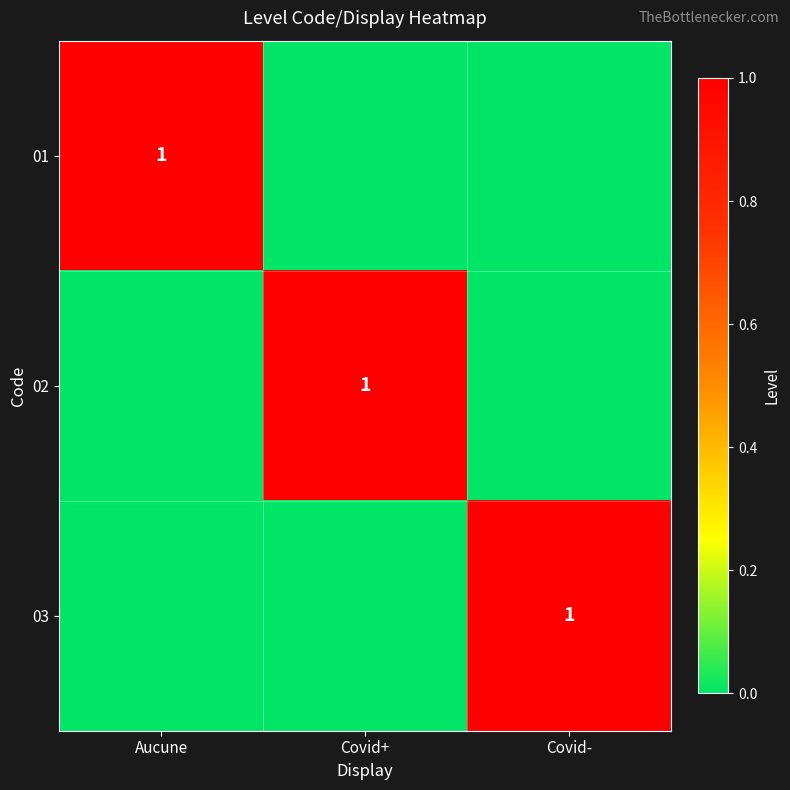

True or false: 03 has a value of 1 at Covid-.

True